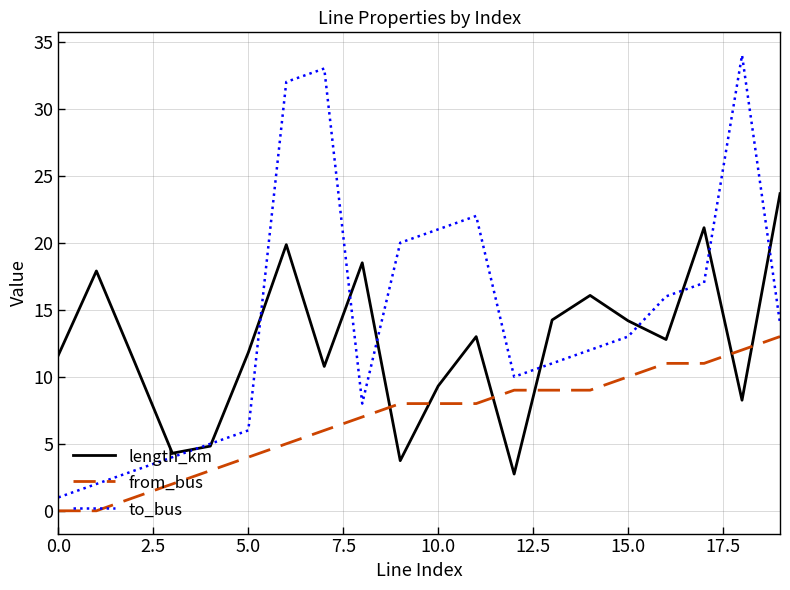

List the series in order of their peak value, highest first.

to_bus, length_km, from_bus